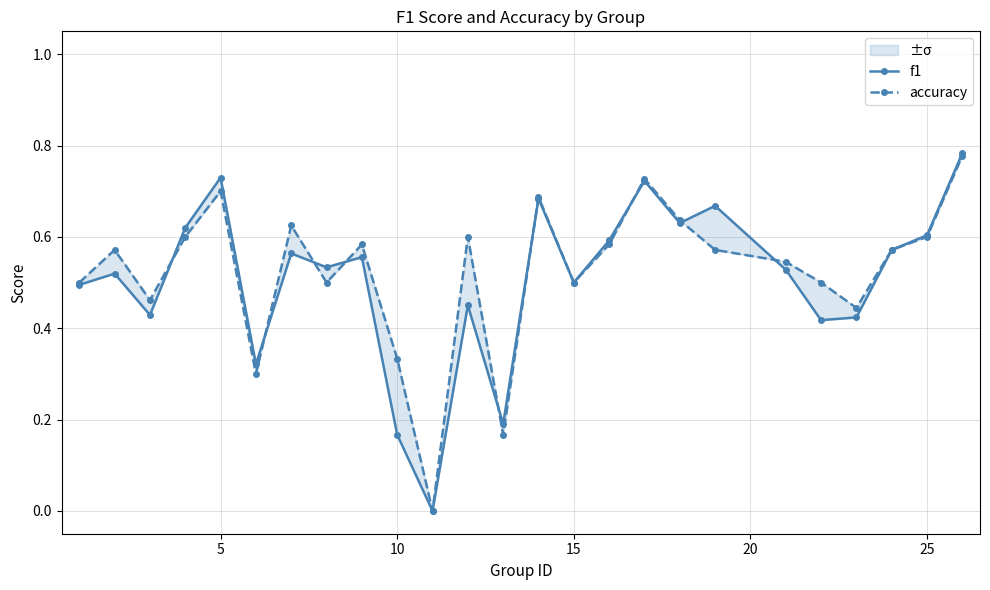

How many values in the f1 series exceed 0?

24